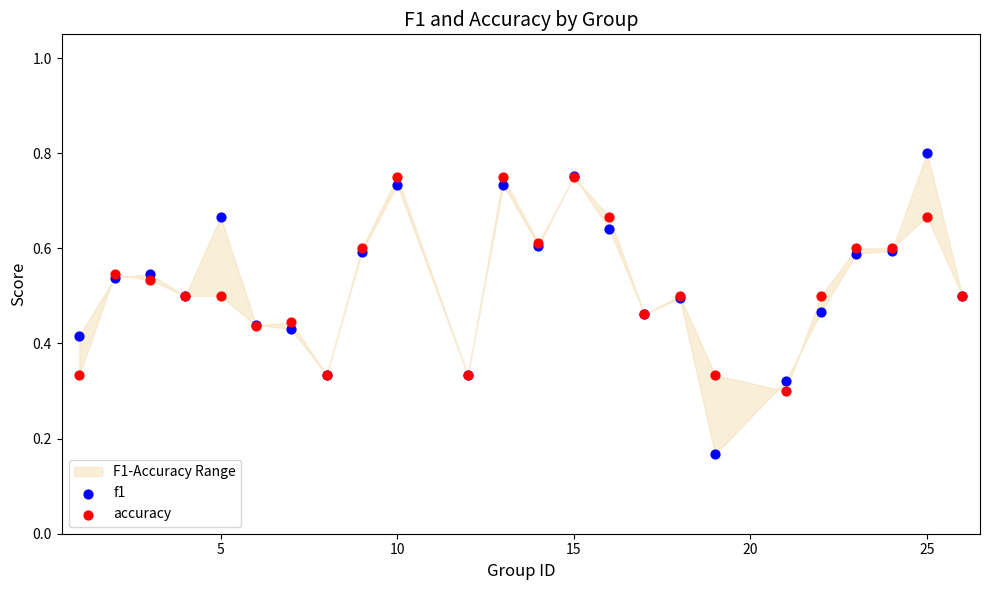

Which series contains the lowest Y value?

f1